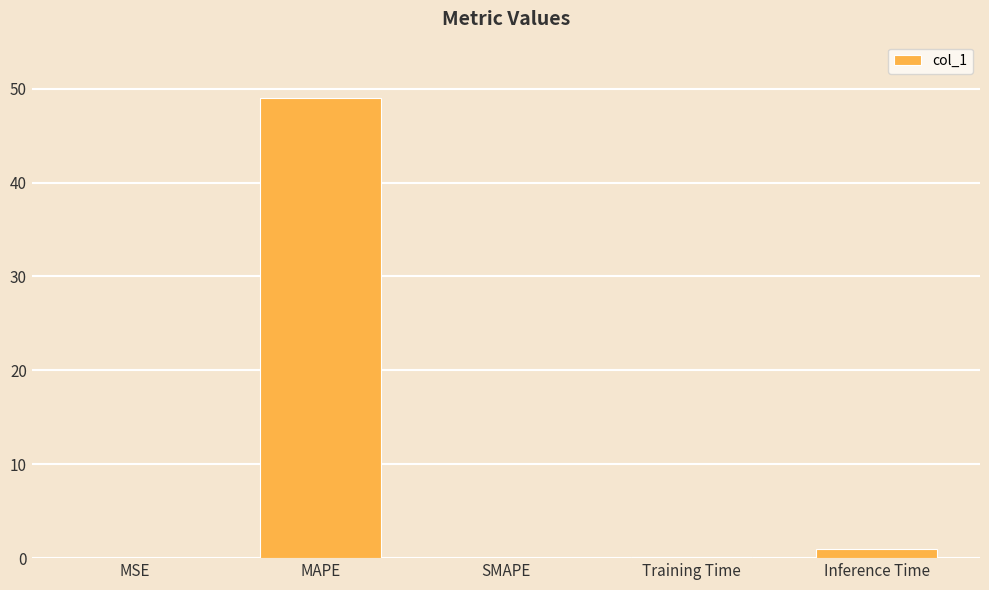

What is the sum of the values at Training Time and MAPE?

49.1